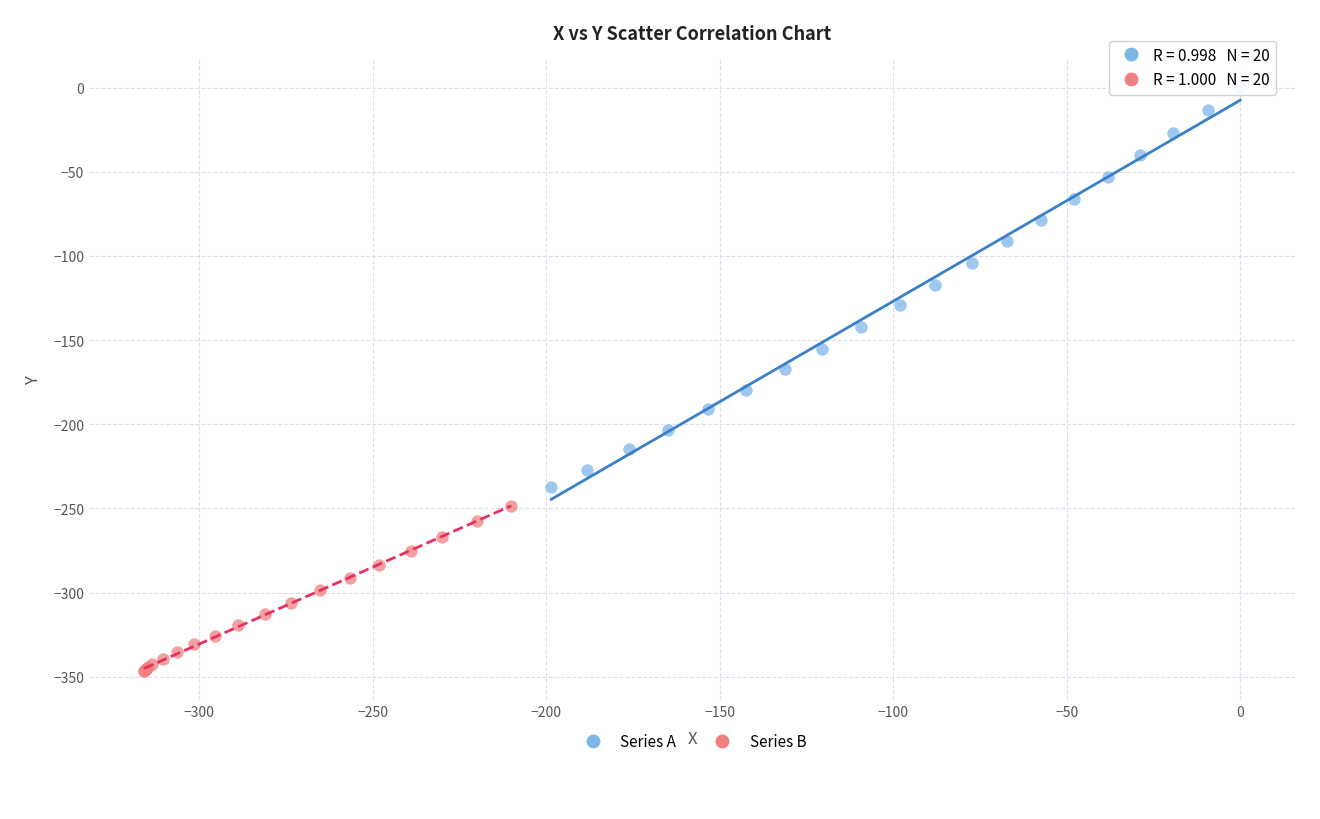

Which series has the widest spread of Y values?

Series A